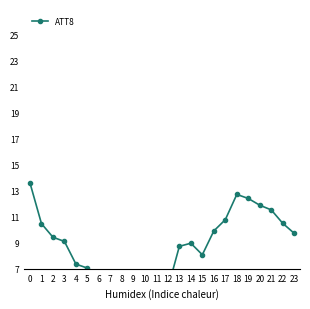

At which label is the value closest to 8?

15